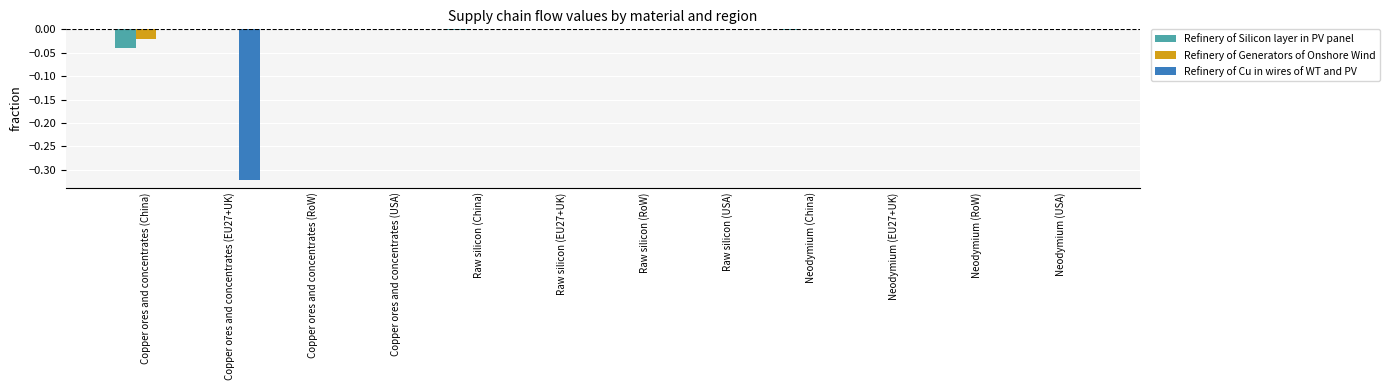

The value of Refinery of Silicon layer in PV panel at Neodymium (USA) is 0.0. True or false?

True